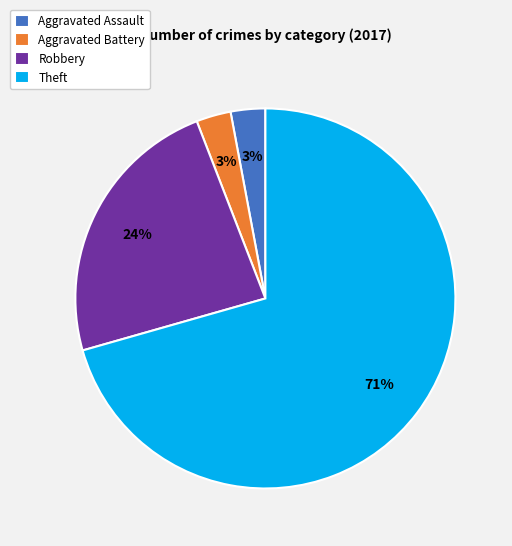

Which slice is the largest?

Theft